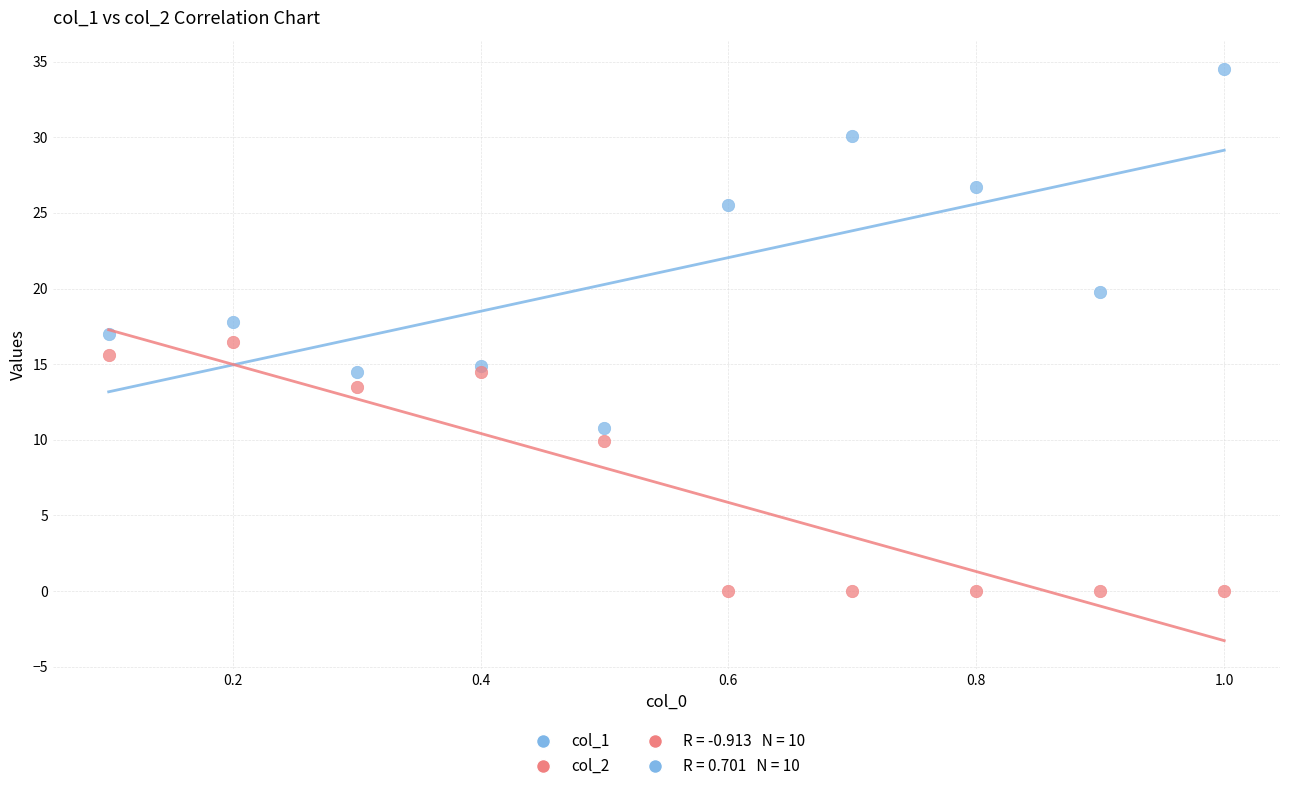

What is the X range (max minus min) for the scatter plot?

0.9